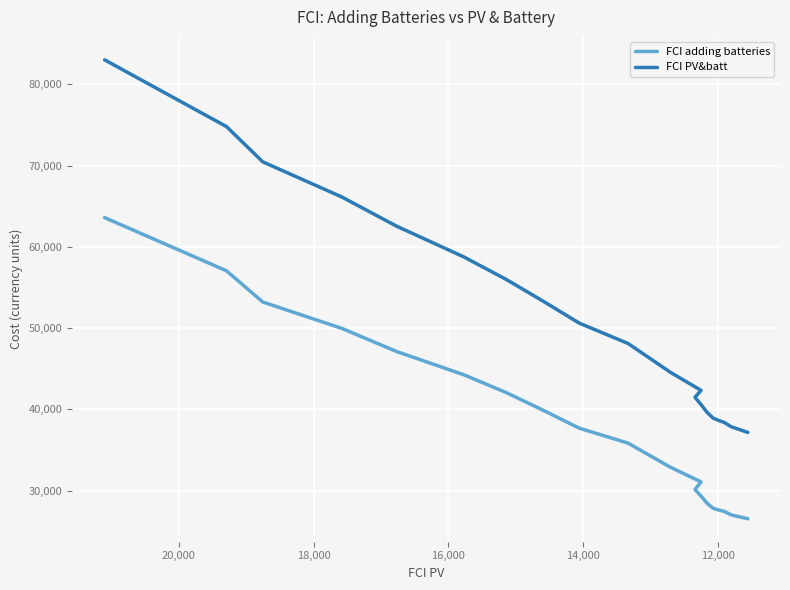

True or false: FCI PV&batt and FCI adding batteries cross at least once.

False